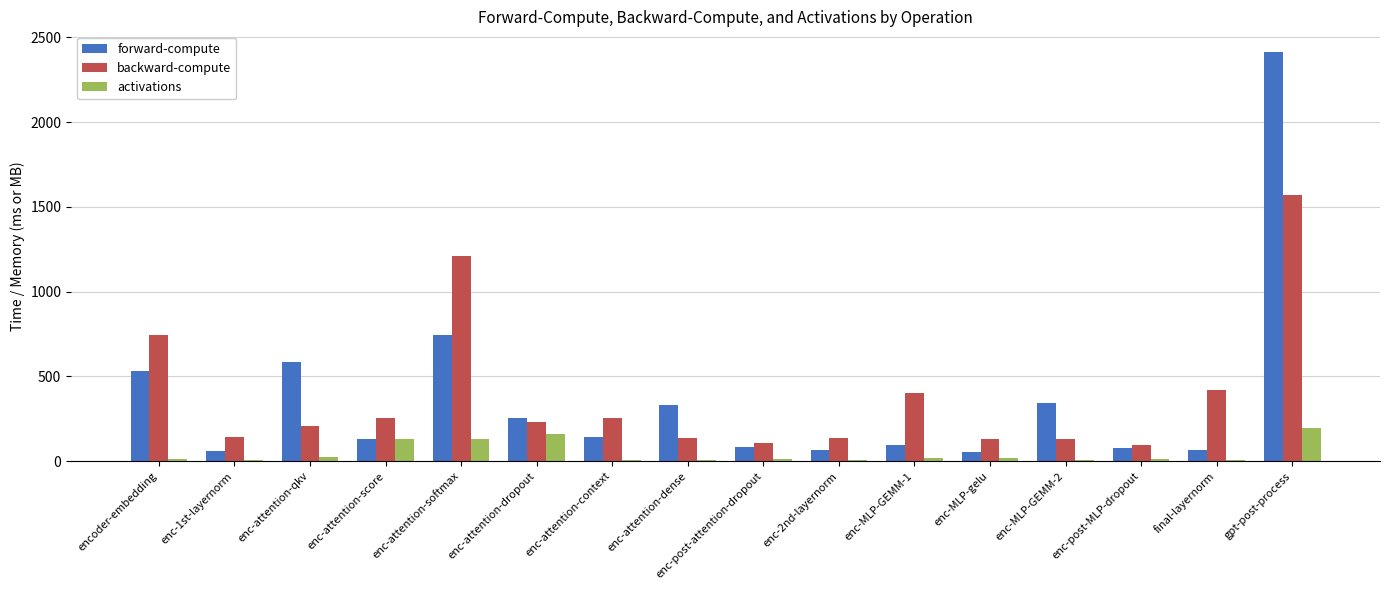

What is the maximum value for forward-compute?

2415.5